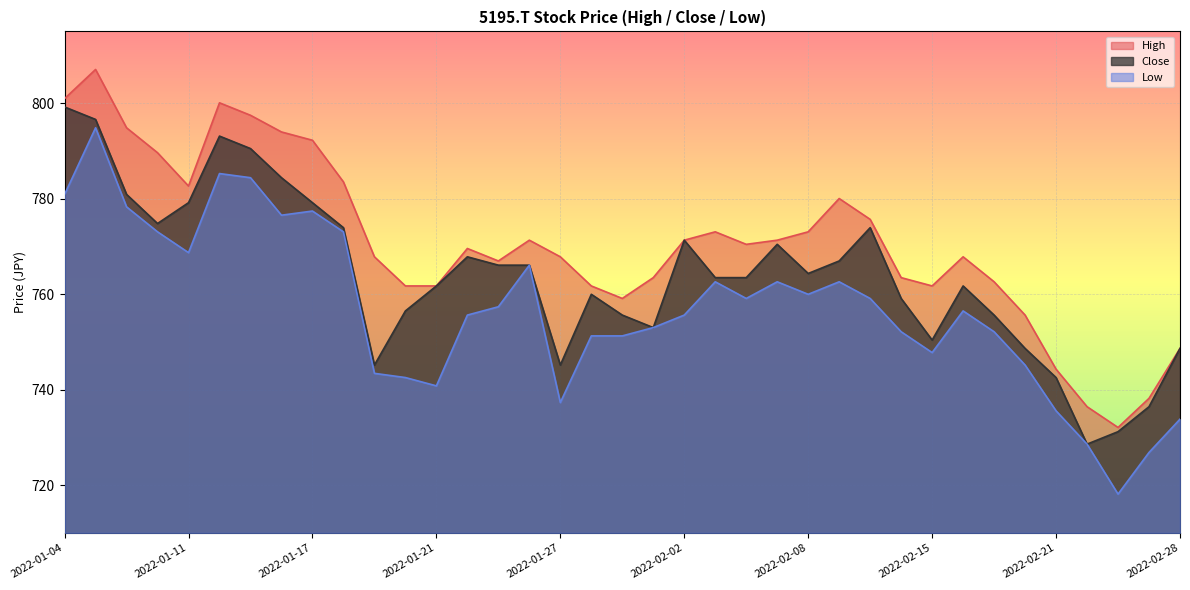

What is the label of the 20th point from the left?

2022-02-01